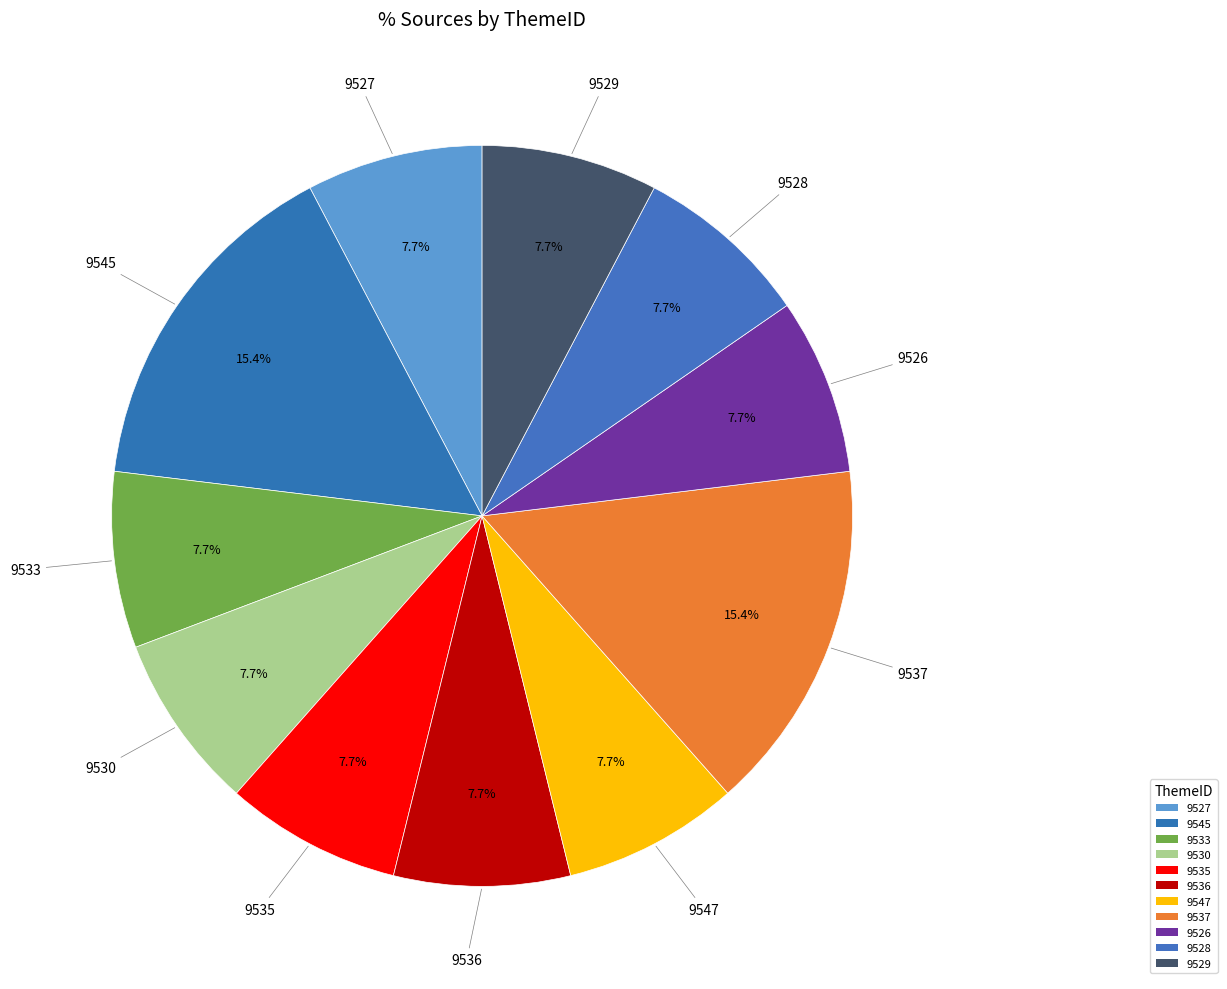

Does any single category account for the majority?

No